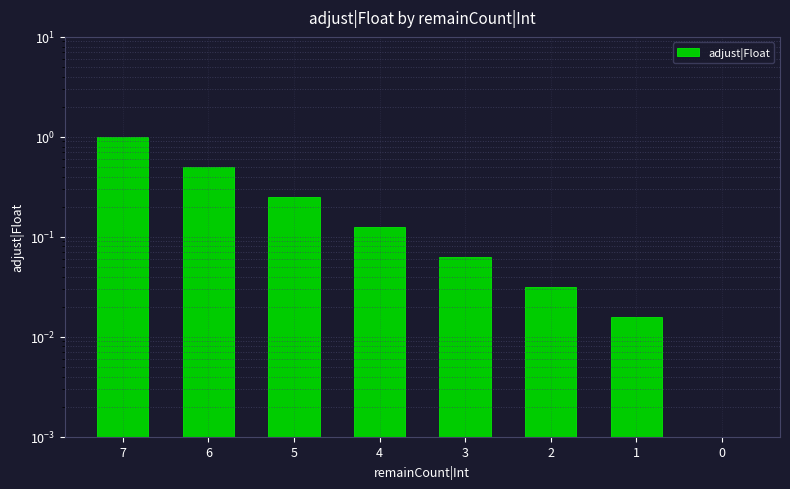

How many series are shown in this chart?

1